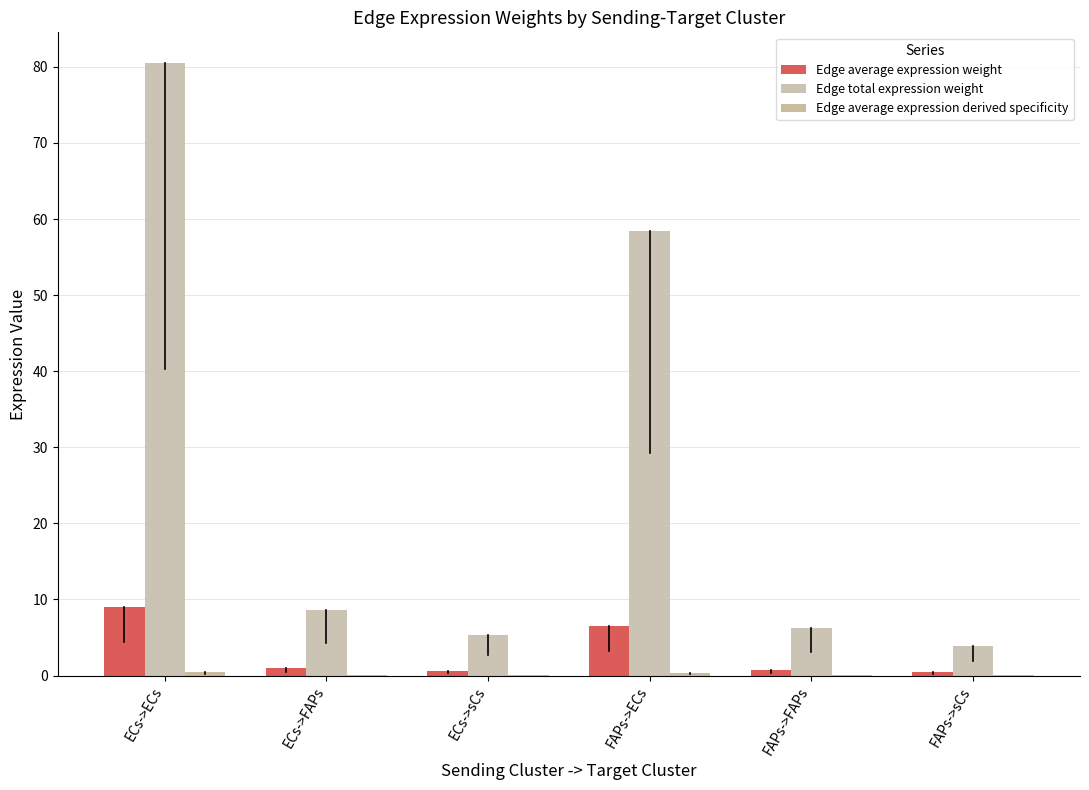

At which category is the sum across all series the highest?

ECs->ECs